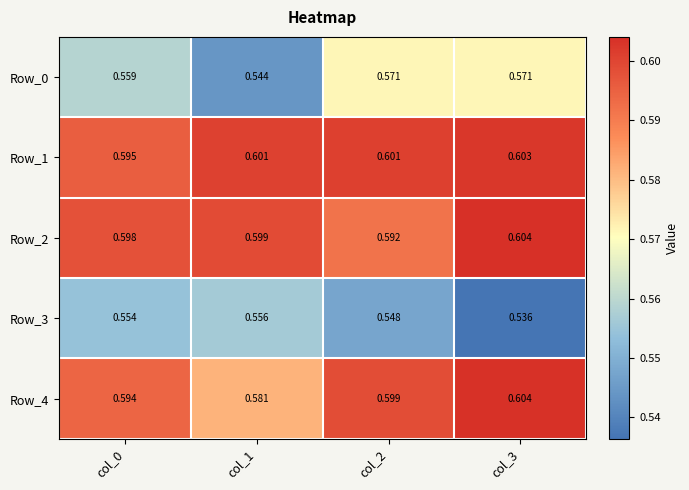

Which series has the widest spread of values?

Row_0